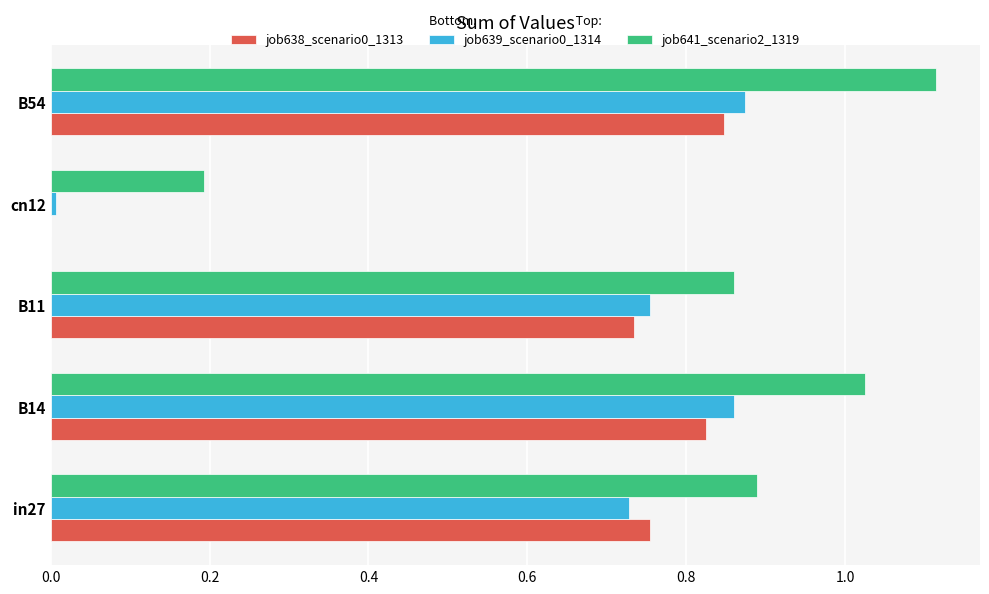

At which category is the sum across all series the highest?

B54